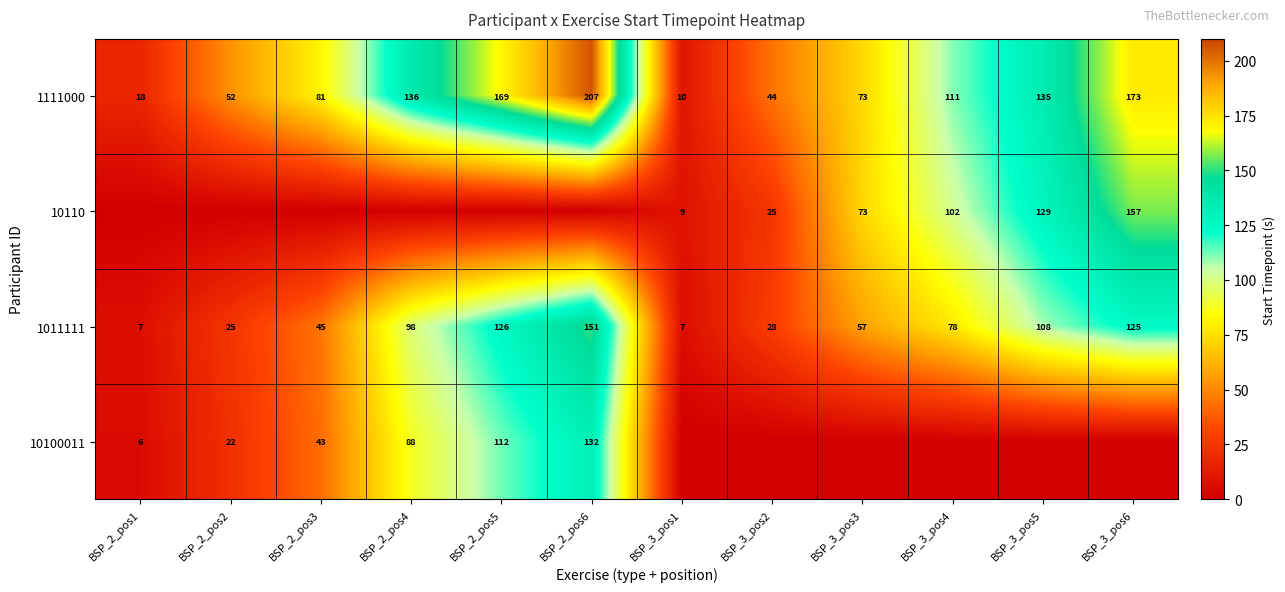

What is the total value across all series at BSP_2_pos1?

30.5